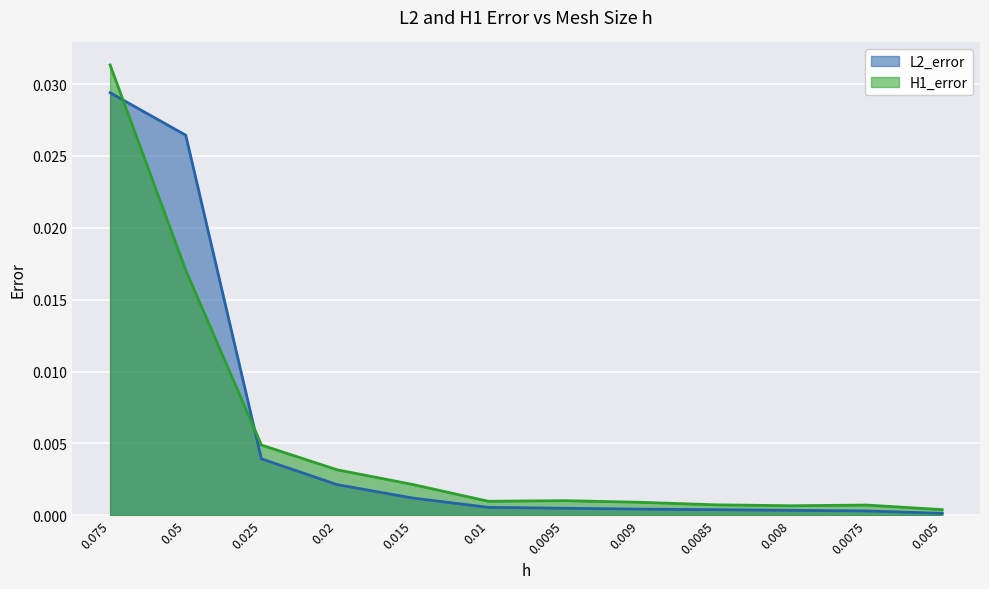

At how many categories does at least one series exceed 0?

12